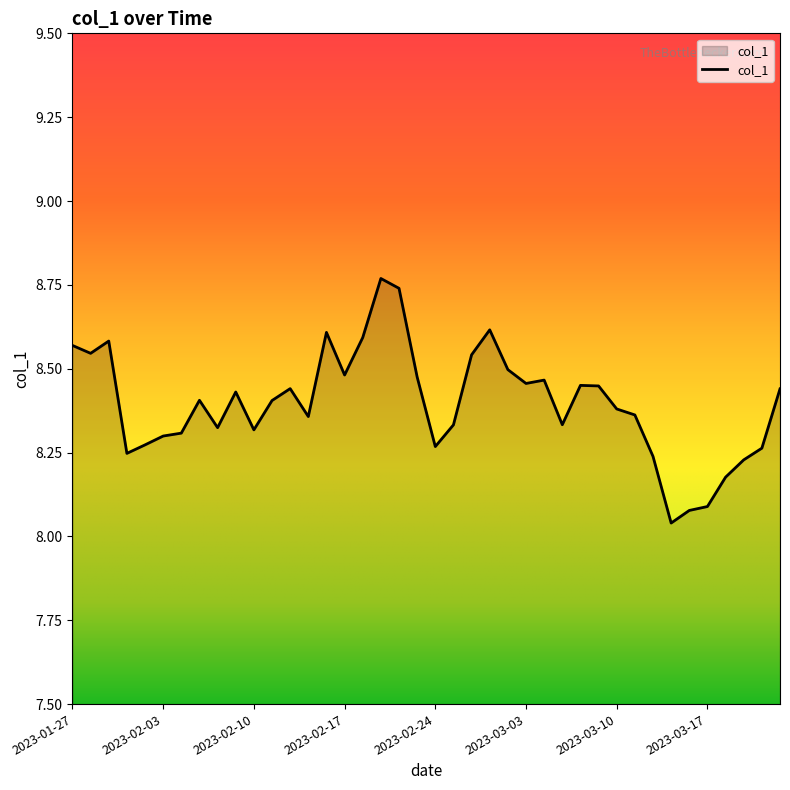

What is the difference between the maximum and minimum values?

0.7